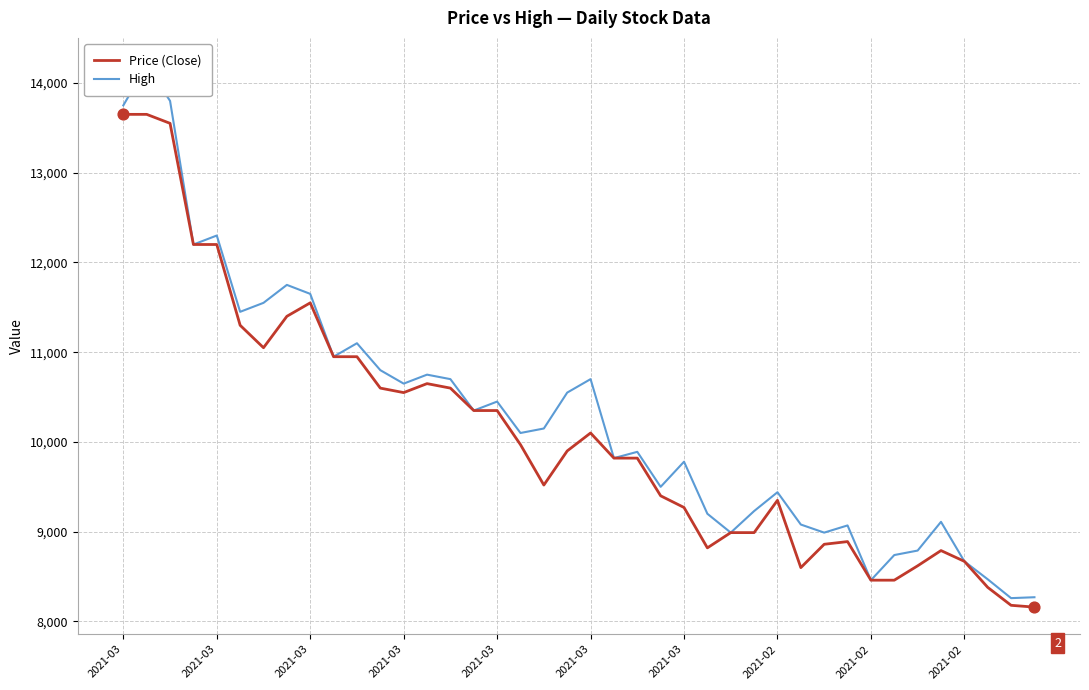

Is the value of Price (Close) at 32 greater than the value of High at 10?

No